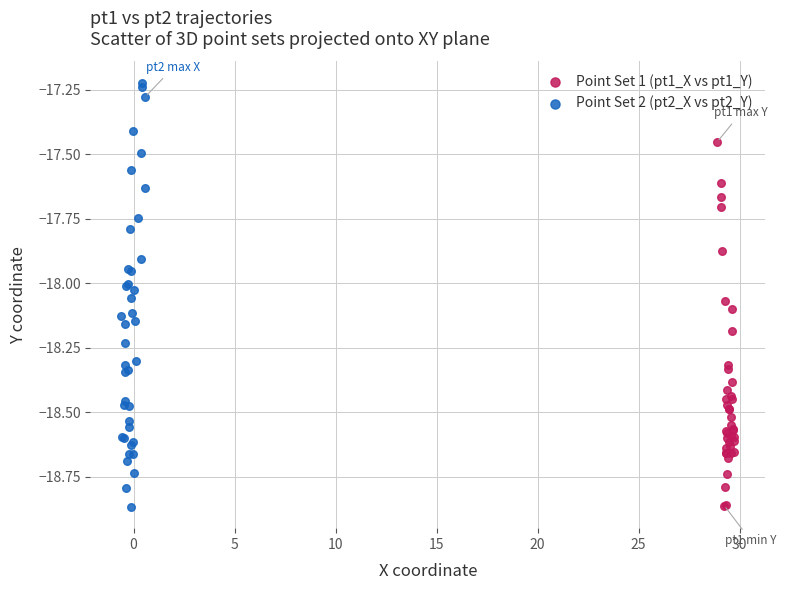

Which series reaches the maximum Y coordinate?

Point Set 2 (pt2_X vs pt2_Y)